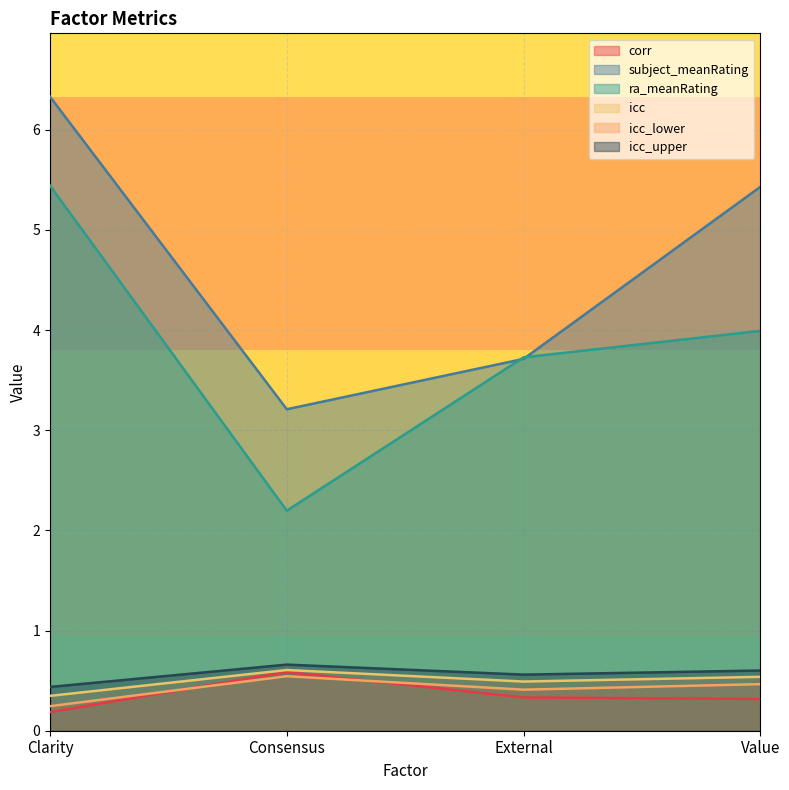

What is the label of the 2nd point from the left?

Consensus